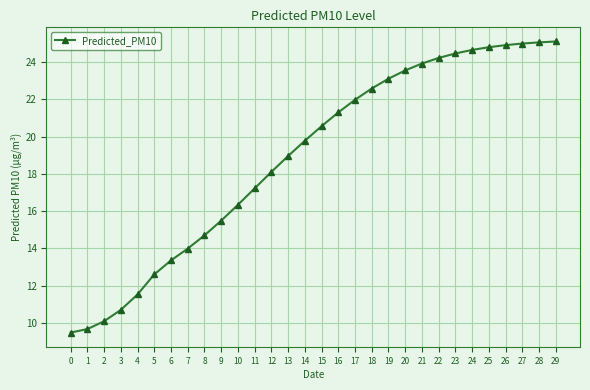

What is the sum of all values?

567.3